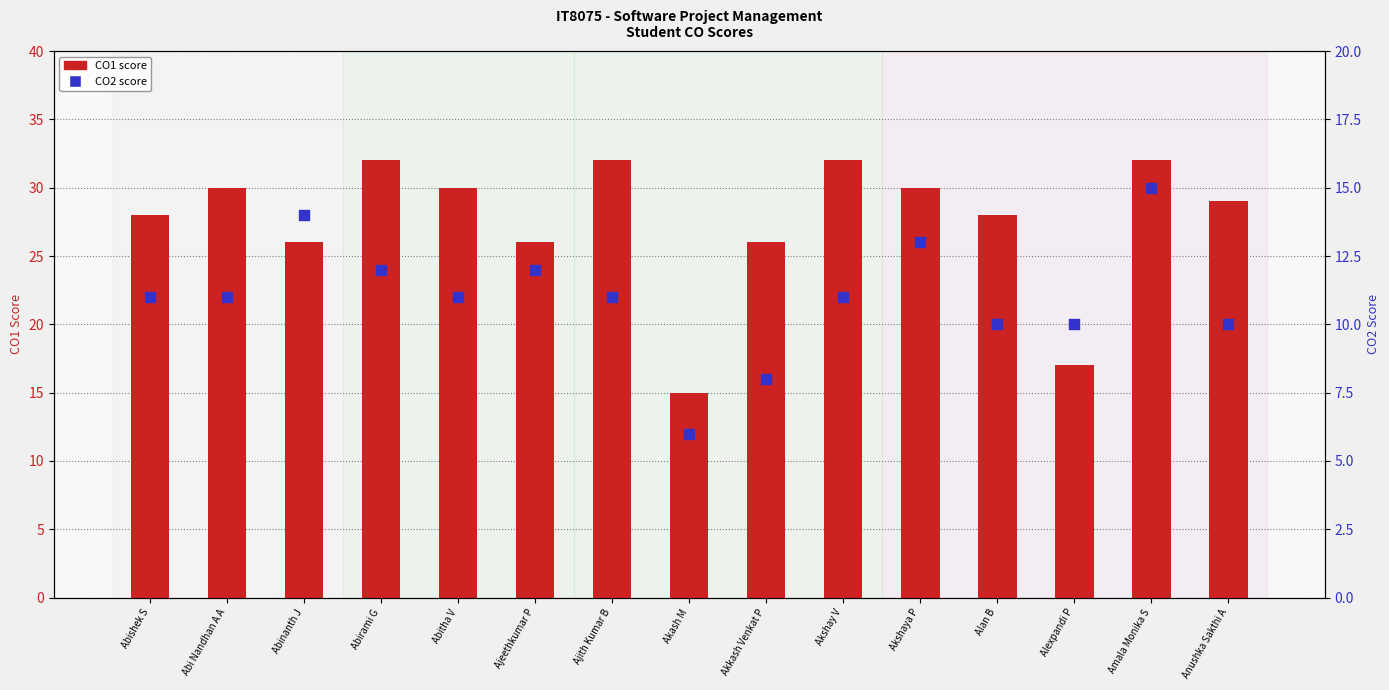

Which series reaches the minimum Y coordinate?

CO2 score